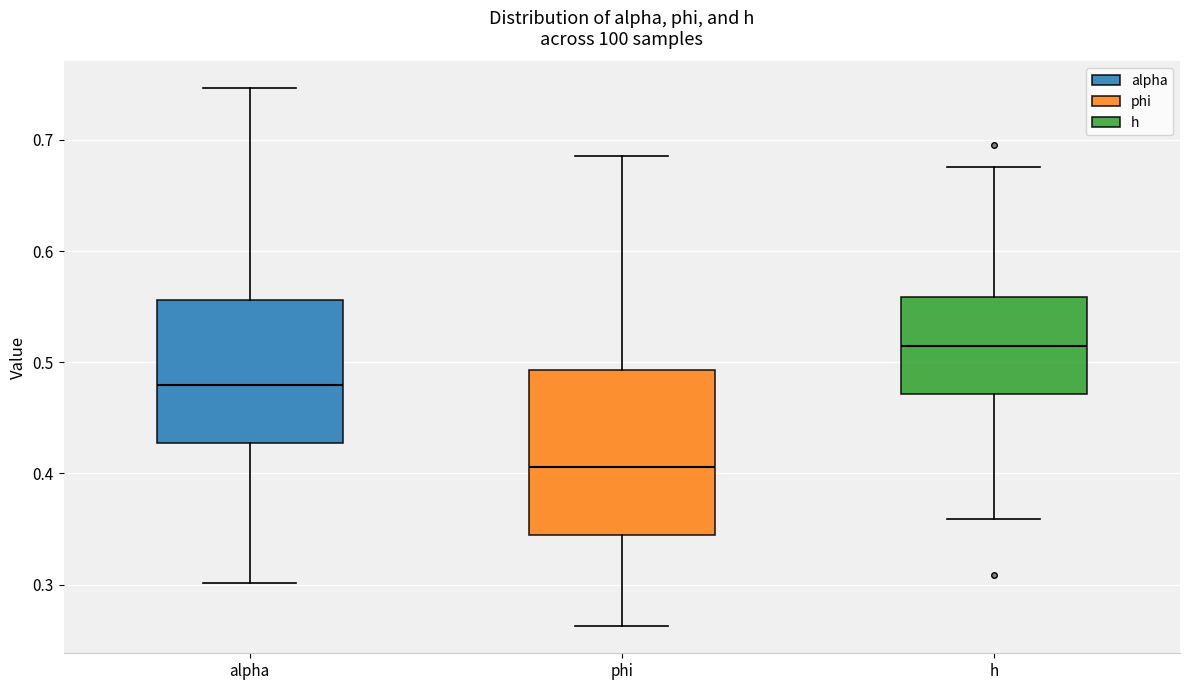

Comparing the boxes themselves (not the whiskers), which one is the tallest?

phi